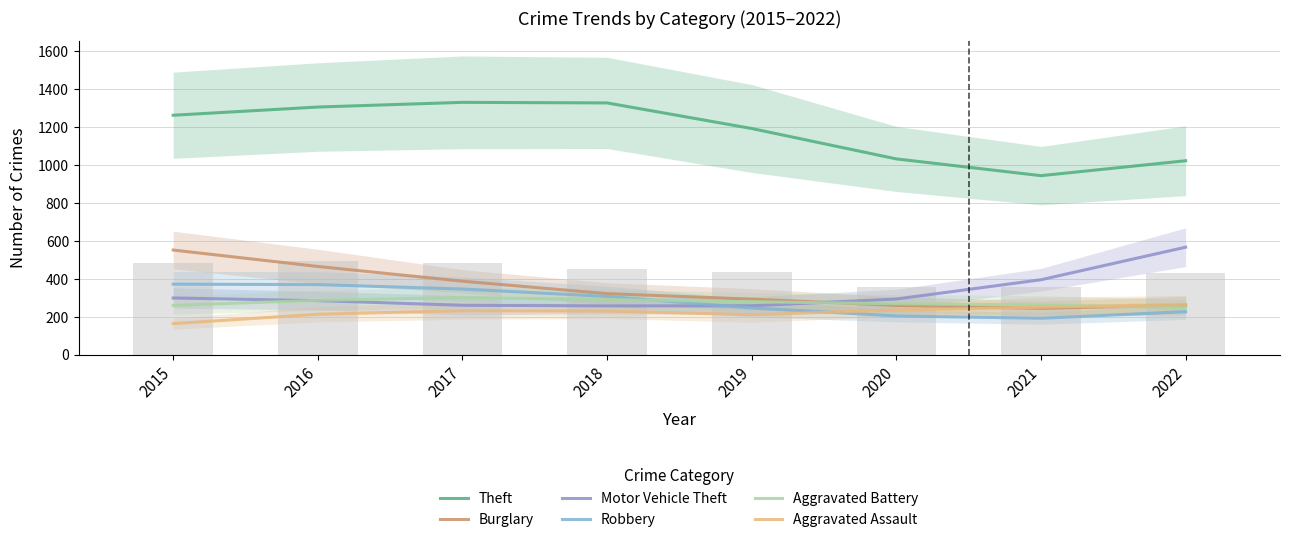

How many data points does each series have?

8